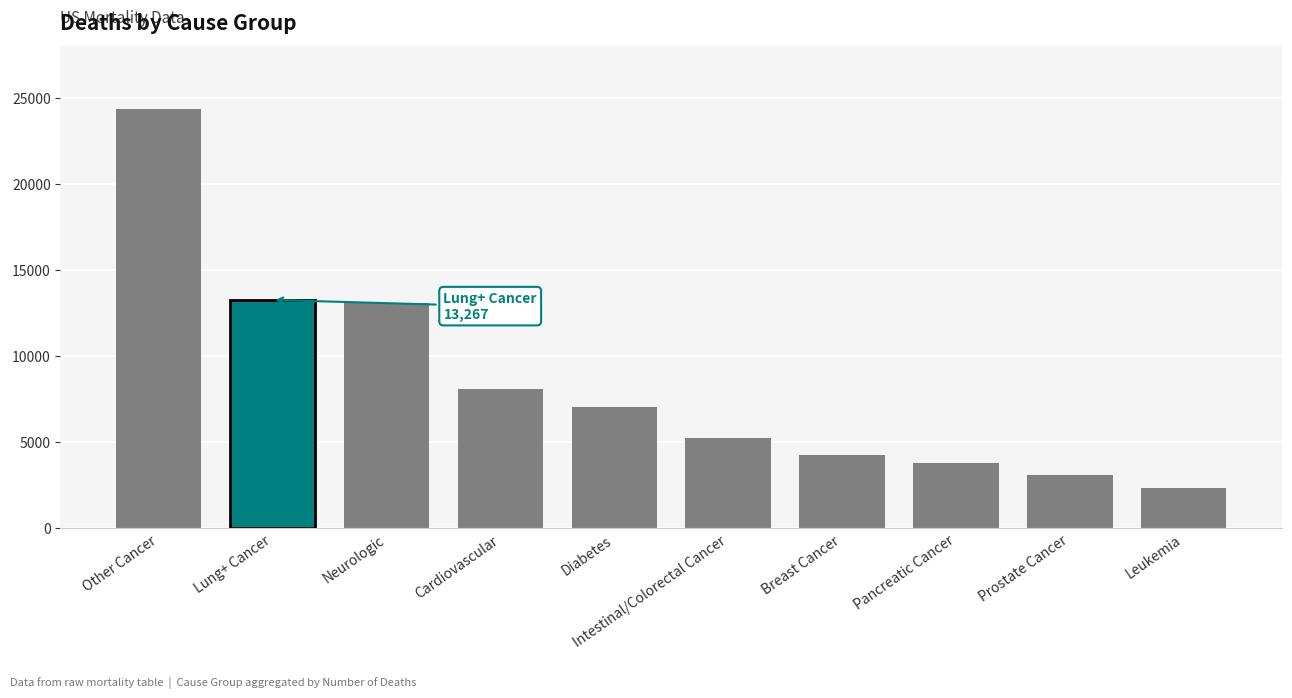

What is the change in value from Neurologic to Breast Cancer?

-8829